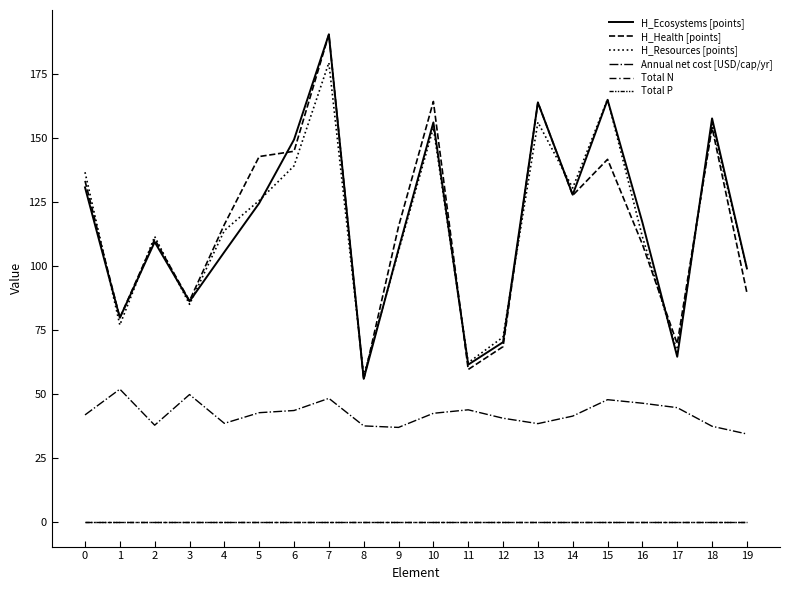

Is the value of H_Resources [points] at 7 greater than the value of Total N at 1?

Yes